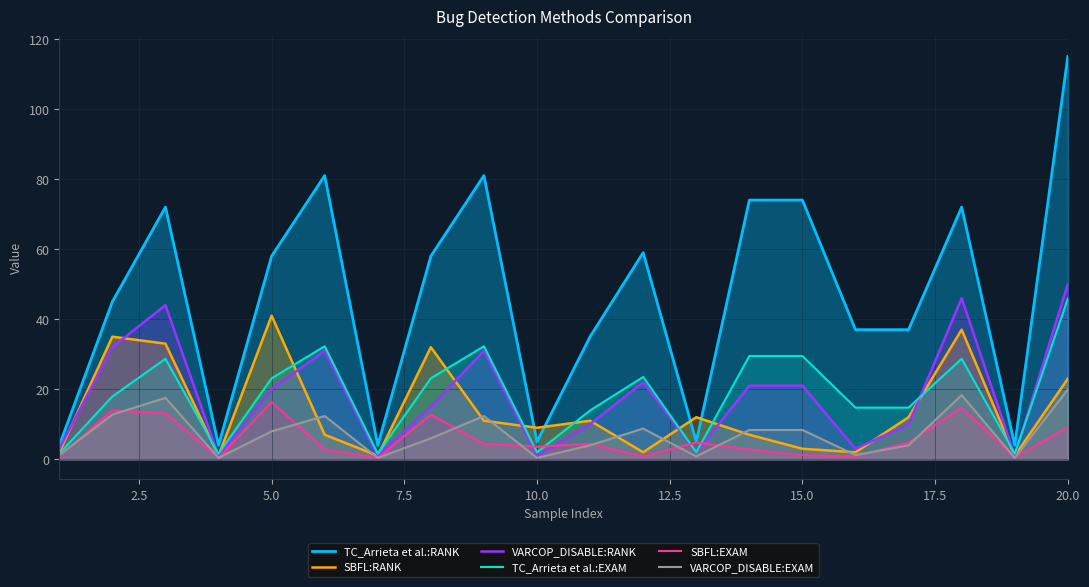

True or false: TC_Arrieta et al.:RANK and VARCOP_DISABLE:RANK intersect in this chart.

False